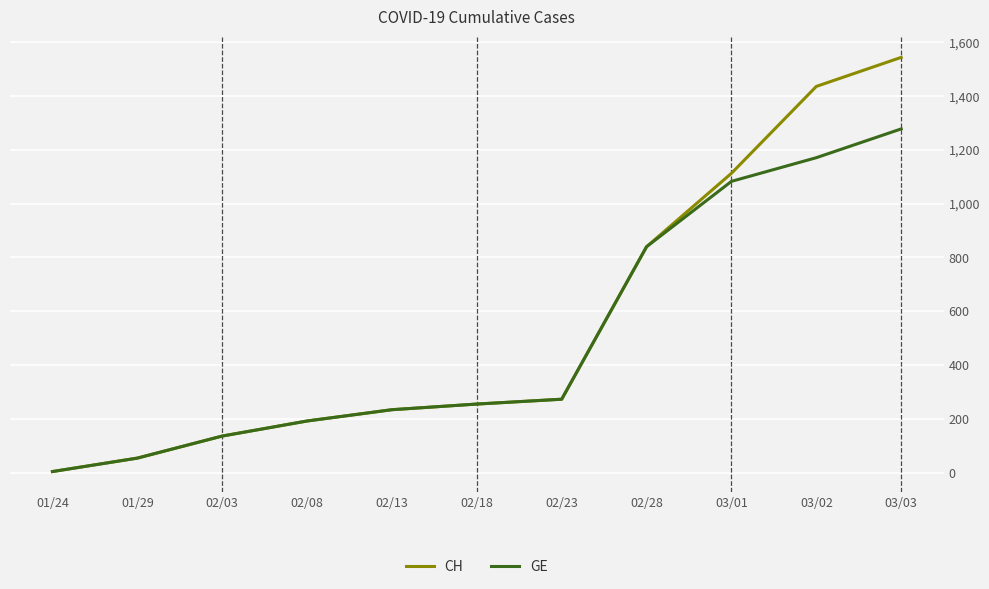

List the series in order of their overall mean, lowest first.

GE, CH